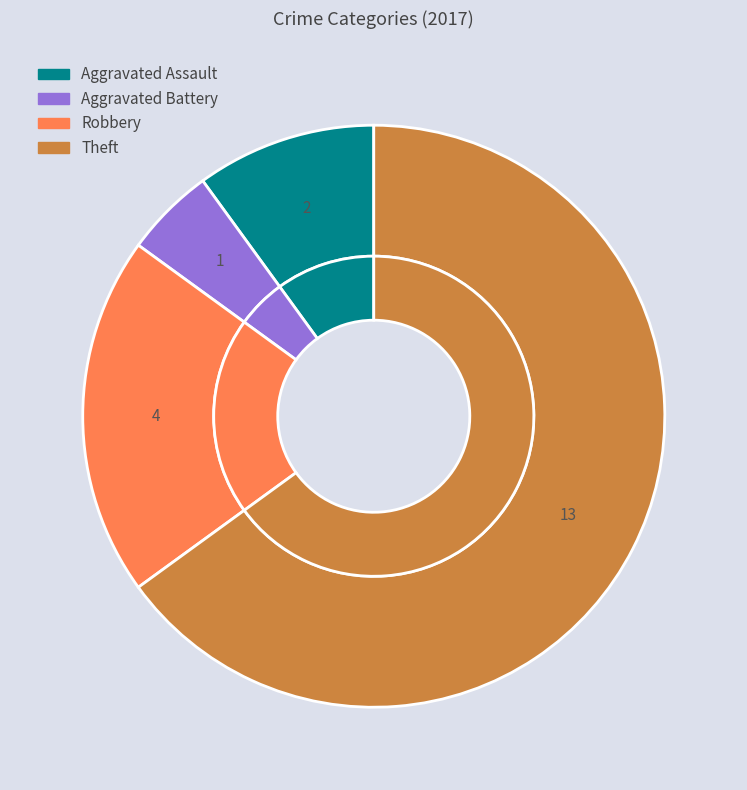

To the nearest percent, what is the combined percentage of Robbery and Theft?

85%